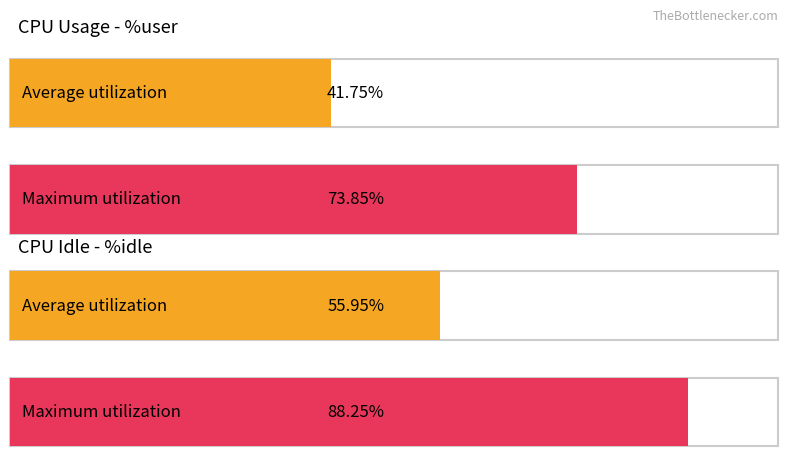

What is the average value of the %user series?

41.7